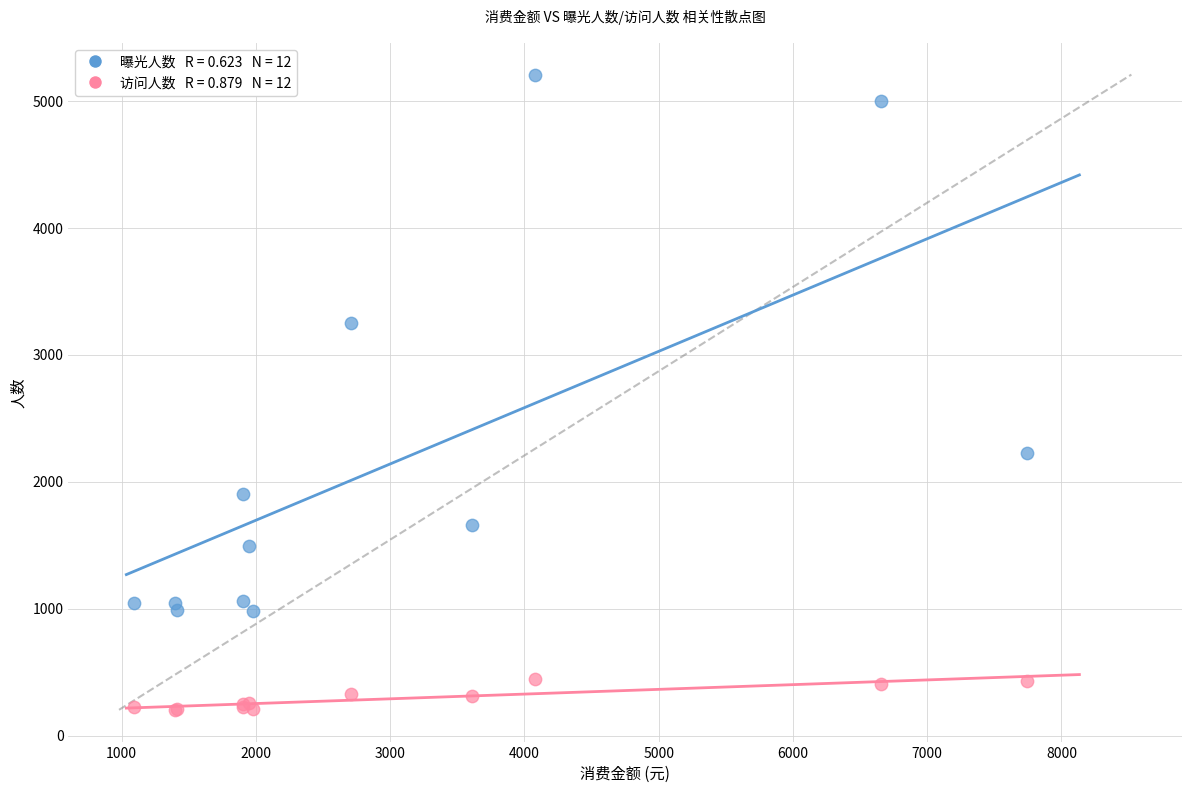

Across all series, what Y value is closest to 2706?

2227